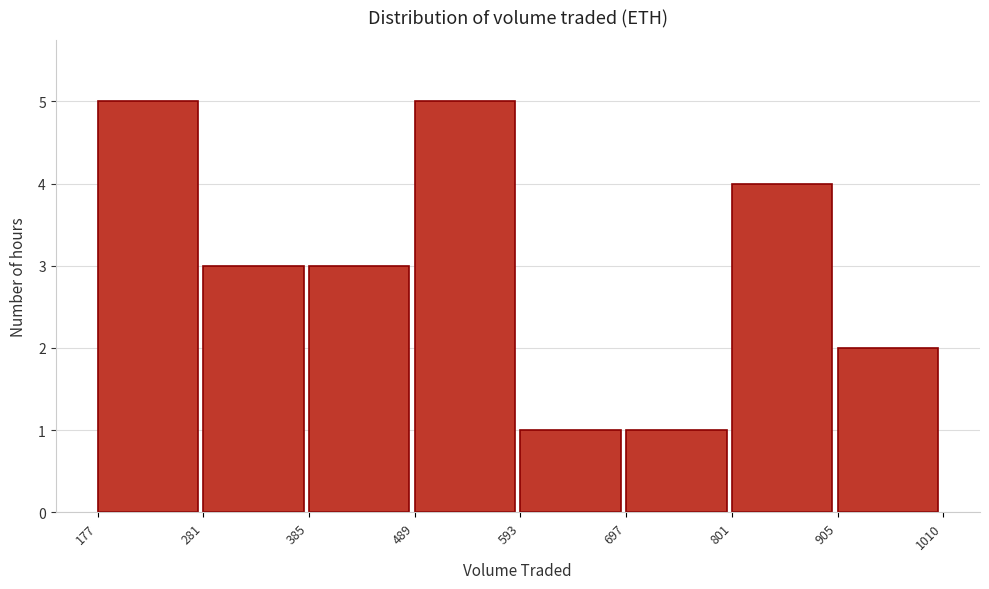

Reading left to right, list every bar in this chart as the range it spans on the x-axis followed by its height. The values are not printed on the chart, so give them approximately, as read against the axis.

177 to 281: 5
281 to 385: 3
385 to 489: 3
489 to 593: 5
593 to 697: 1
697 to 801: 1
801 to 905: 4
905 to 1010: 2